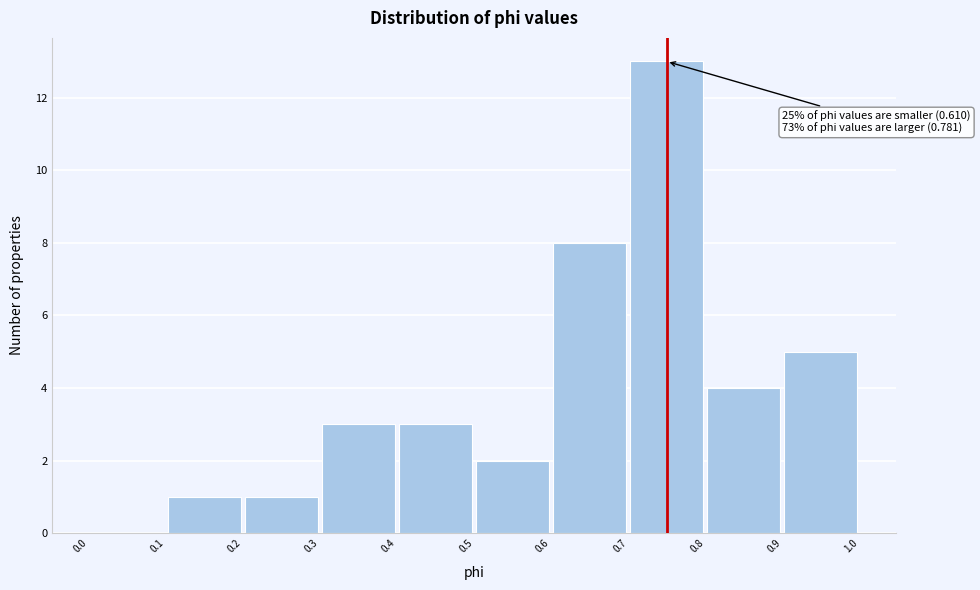

Over which range of the x-axis is the bar tallest?

0.7 to 0.8